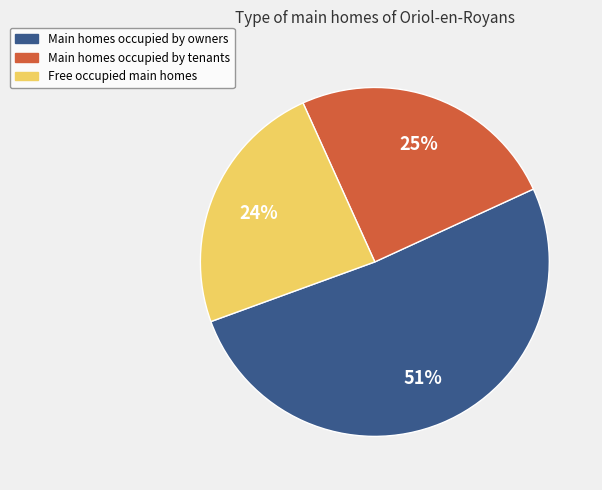

To the nearest percent, what is the average slice percentage?

33%